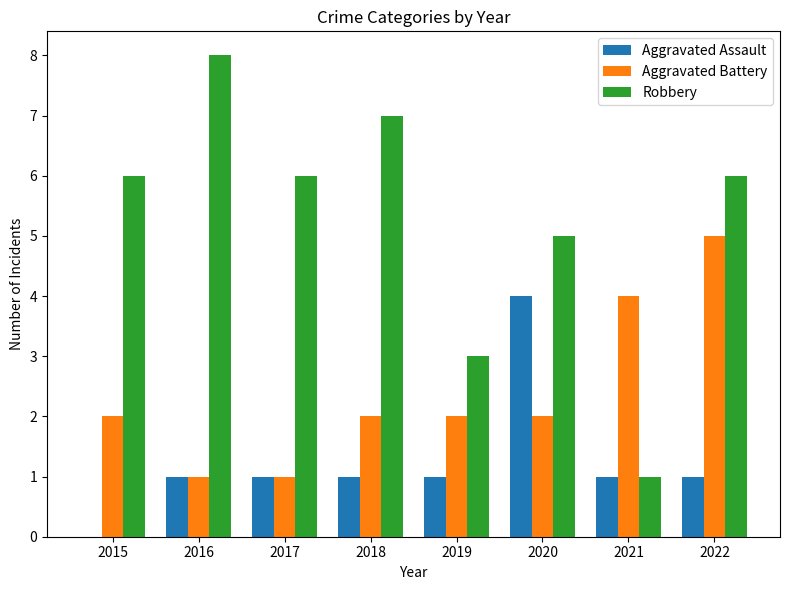

What is the sum of all Aggravated Battery values?

19